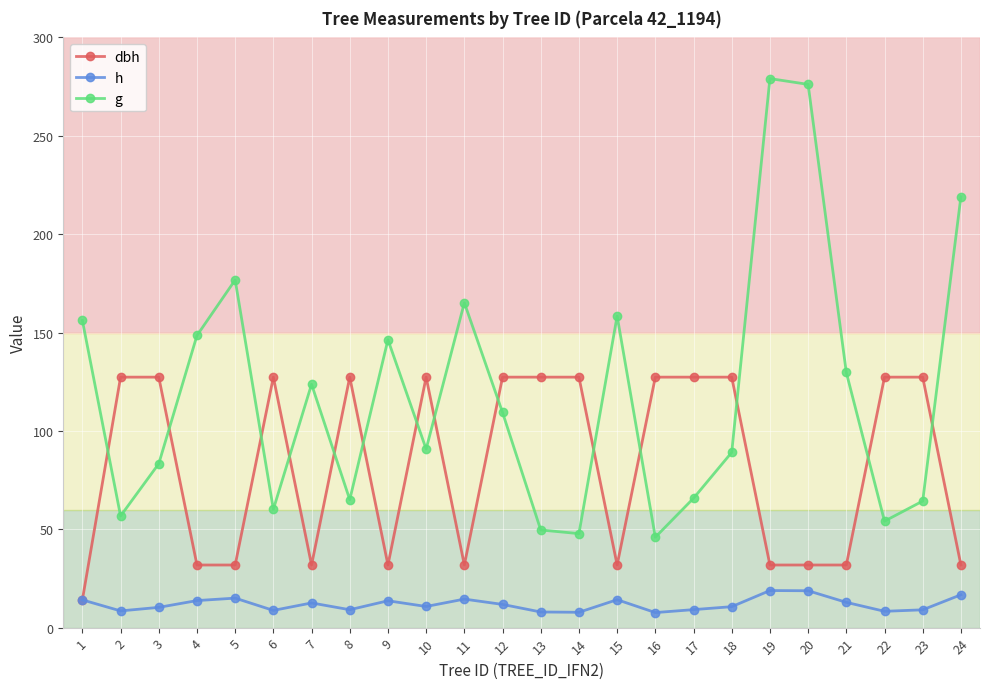

What is the average value of the dbh series?

82.8